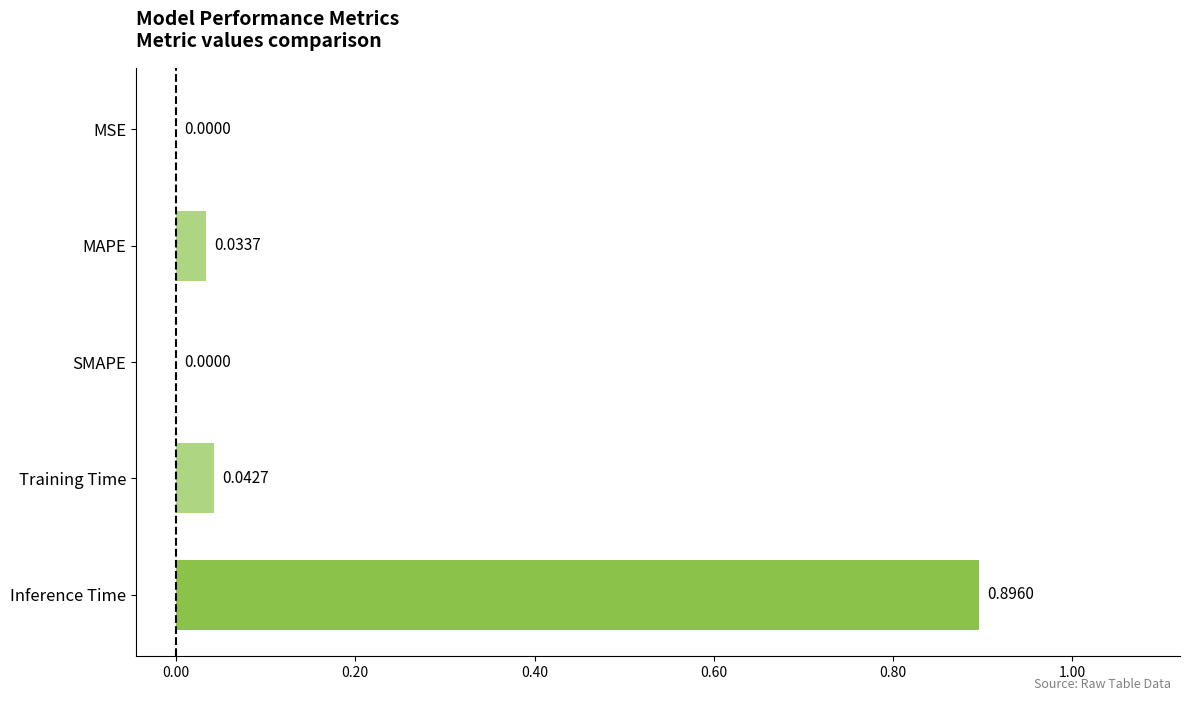

Which category has the highest value across all series?

Inference Time